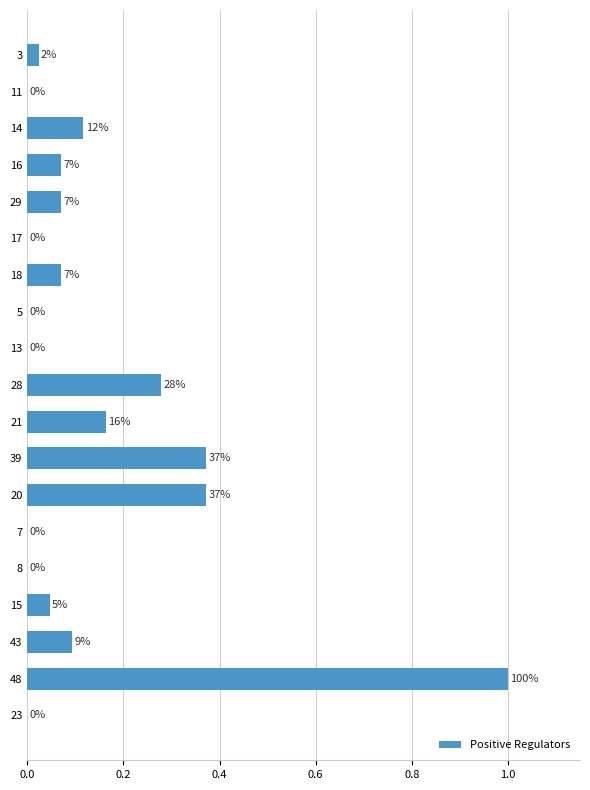

Count the number of values greater than 0.

12